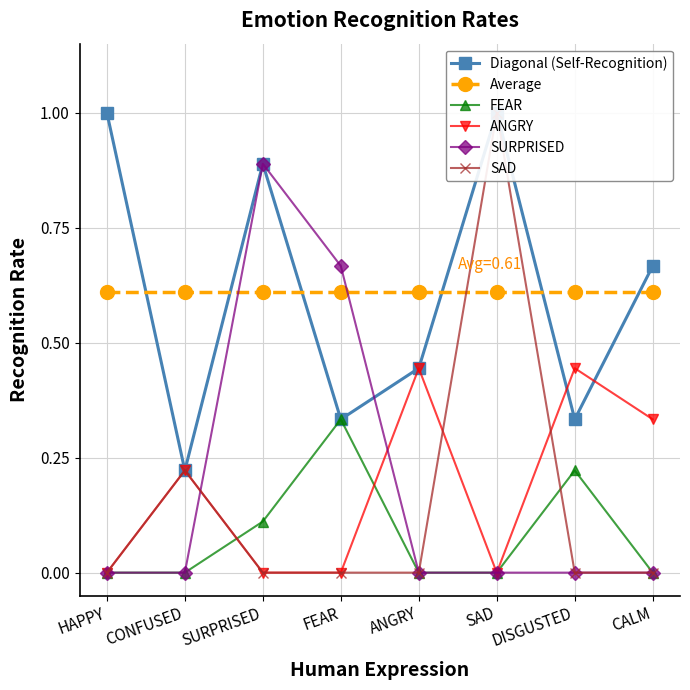

Between SURPRISED and DISGUSTED, which is larger?

SURPRISED